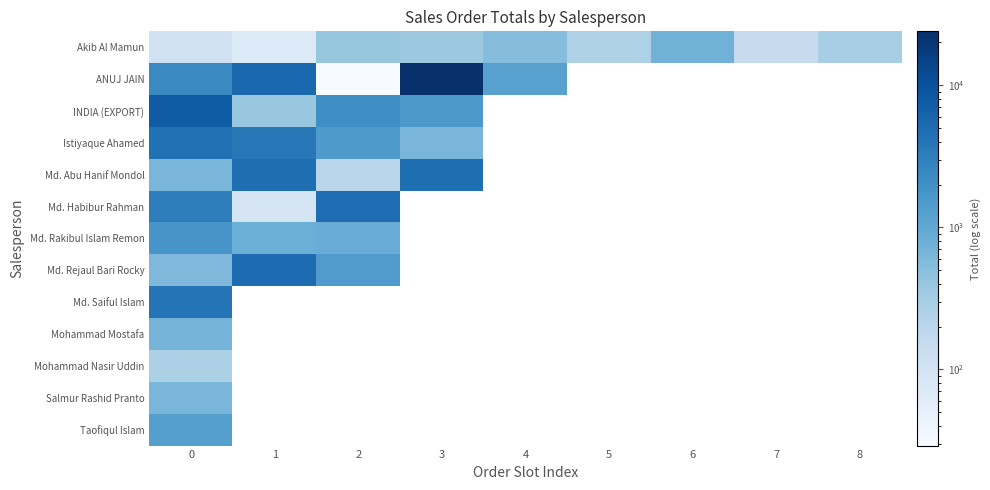

How many distinct data groups are displayed?

13